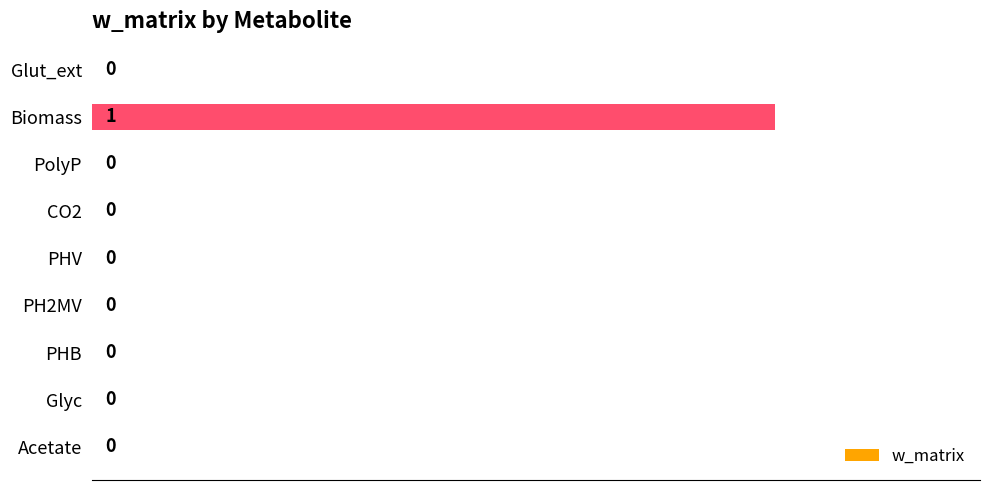

Is it true that the value at PHB is 0?

True